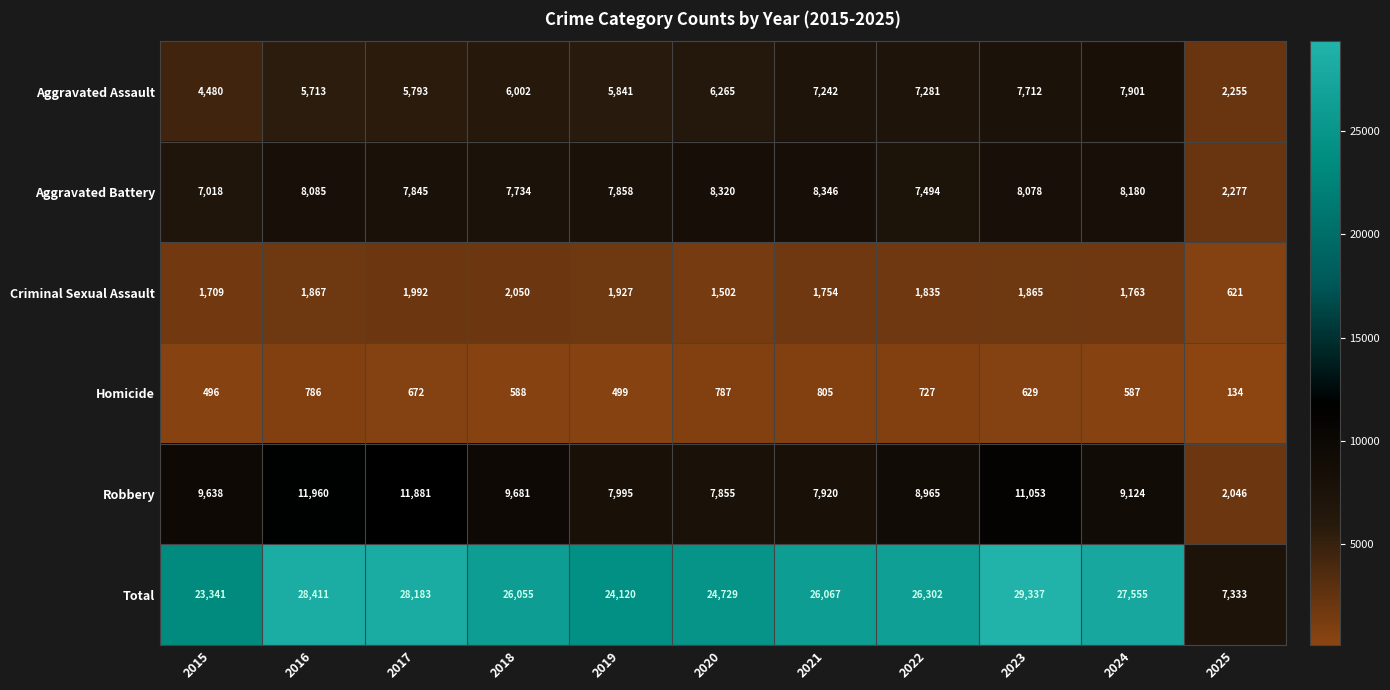

Count the number of data series in this chart.

6